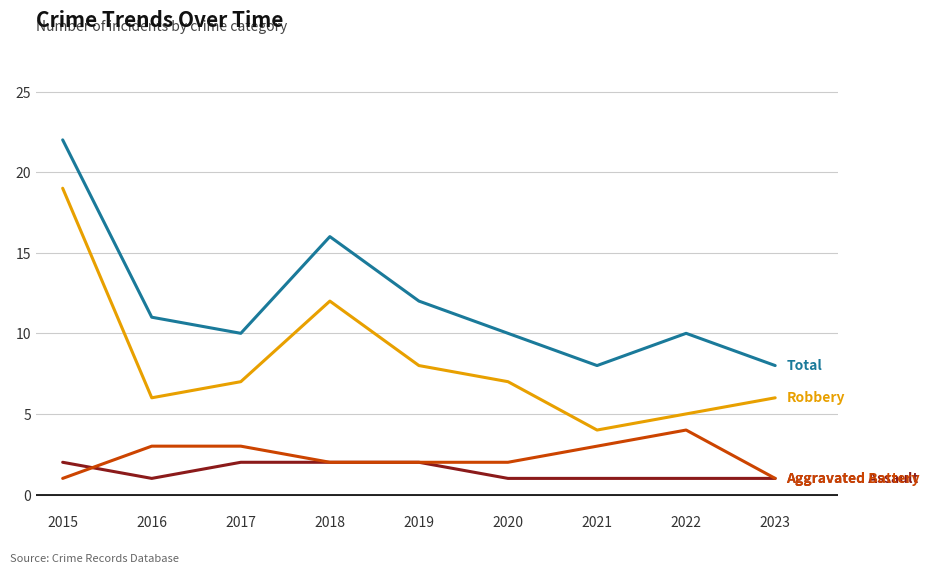

What is the spread (max minus min) of values at 2015?

21